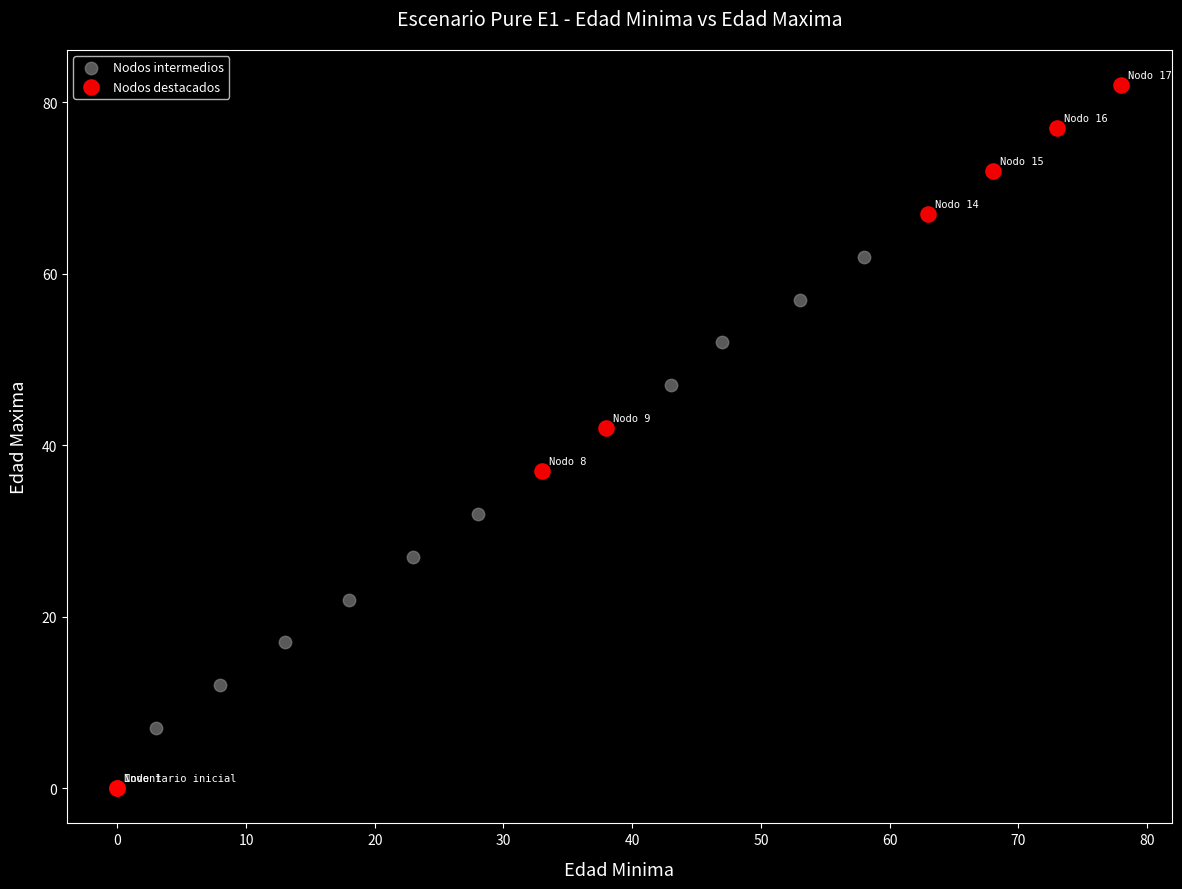

Which series has the widest spread of Y values?

Nodos destacados